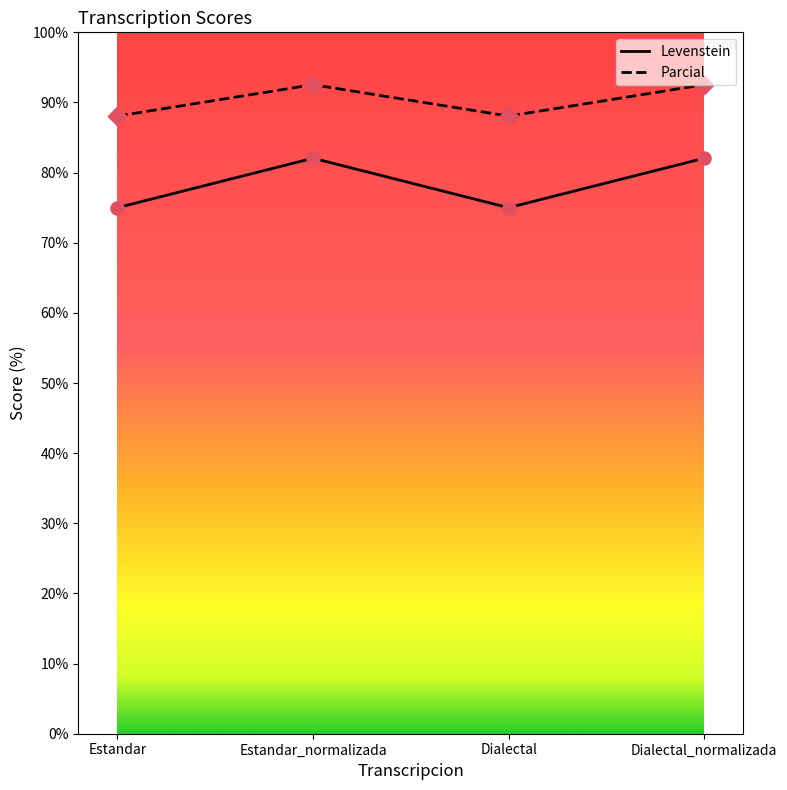

At how many categories does at least one series exceed 85?

4